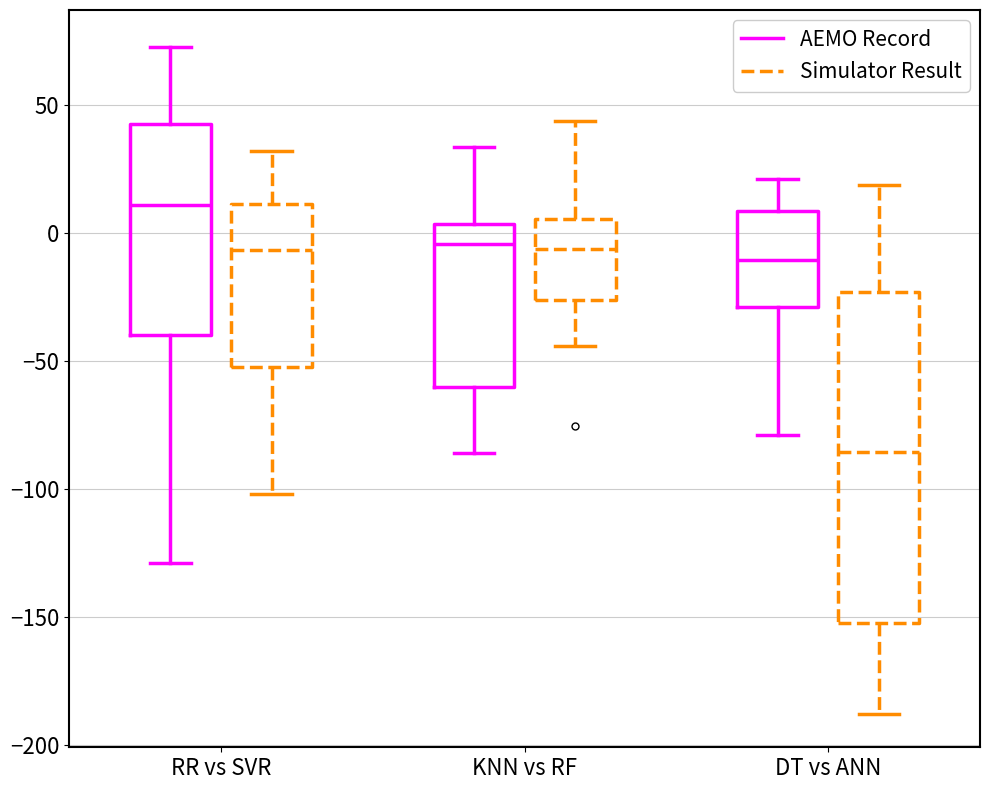

Which box has the lowest median line?

DT vs ANN (Simulator Result)